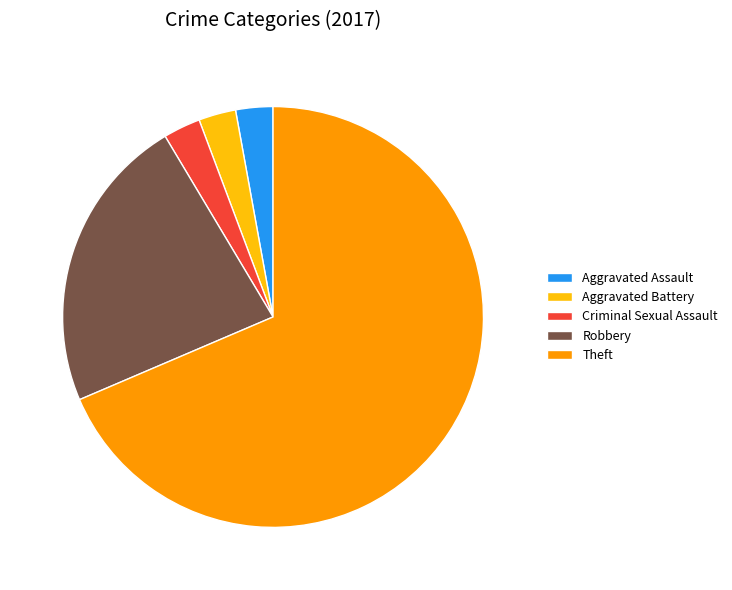

Combined, do Aggravated Battery and Aggravated Assault account for over 50%?

No